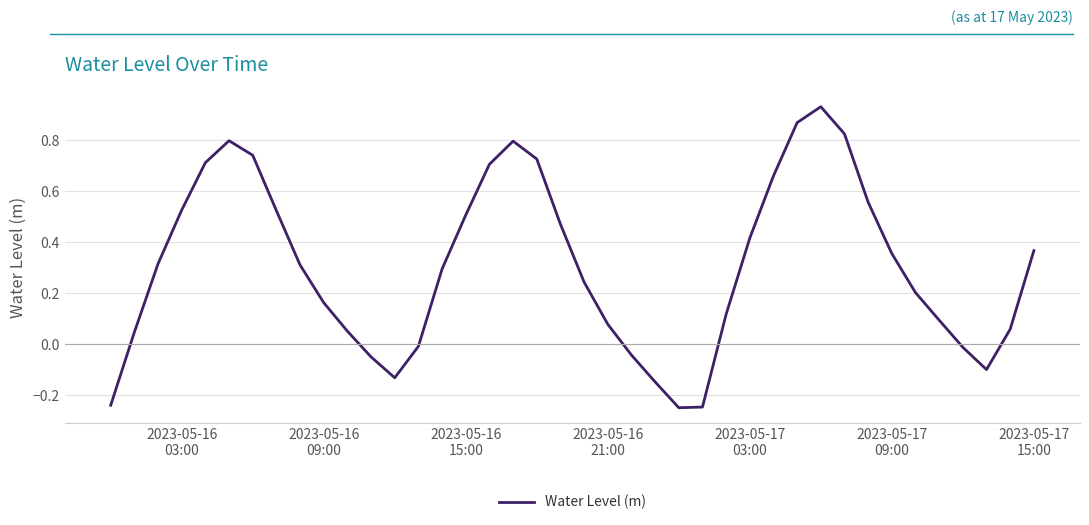

What is the difference between the maximum and minimum values?

1.2